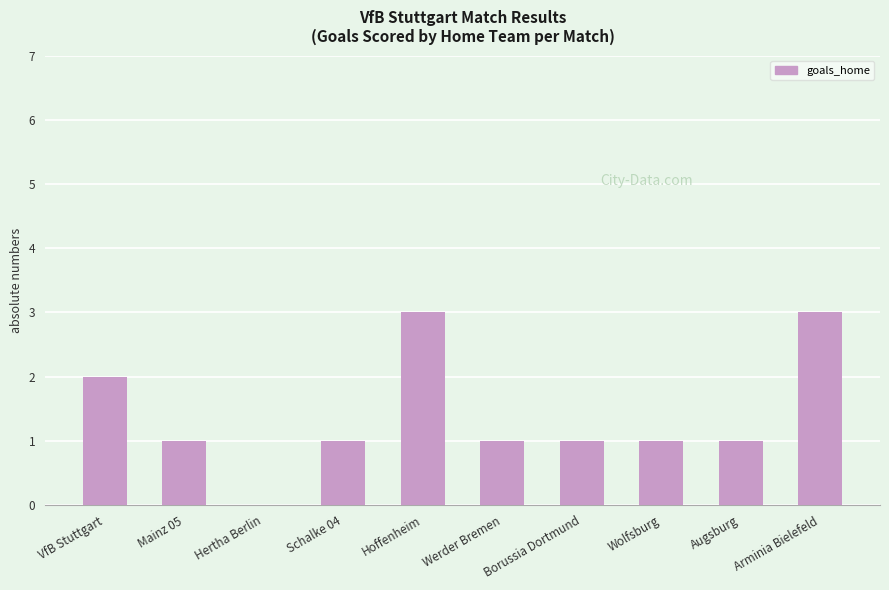

How many data points does each series have?

10